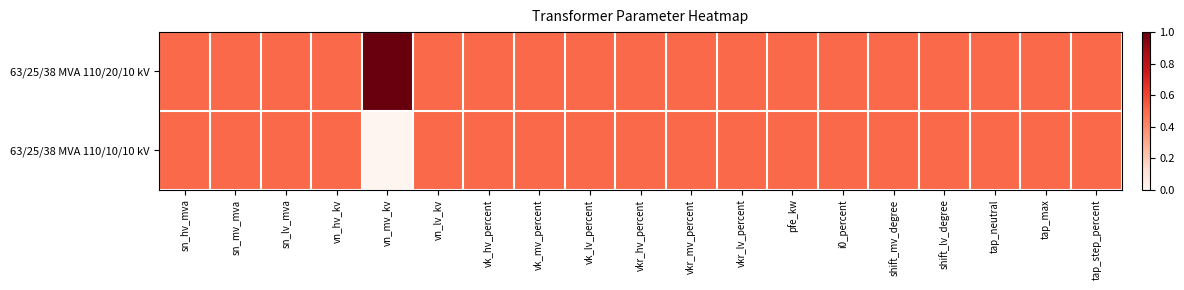

What is the maximum value shown in the chart?

1.0